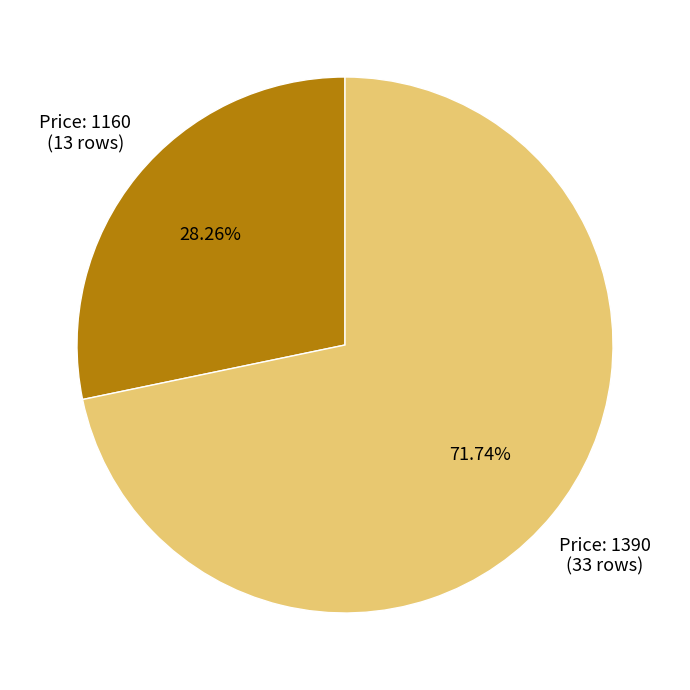

Is there a majority slice in this chart?

Yes